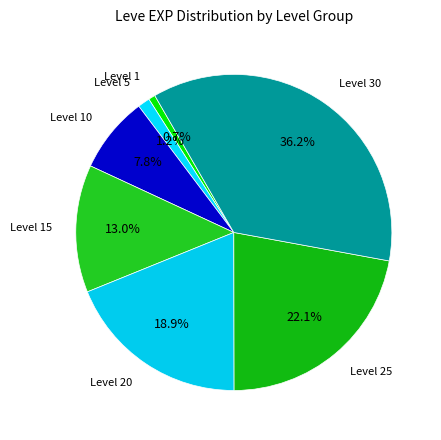

What is the largest slice in the pie chart?

Level 30